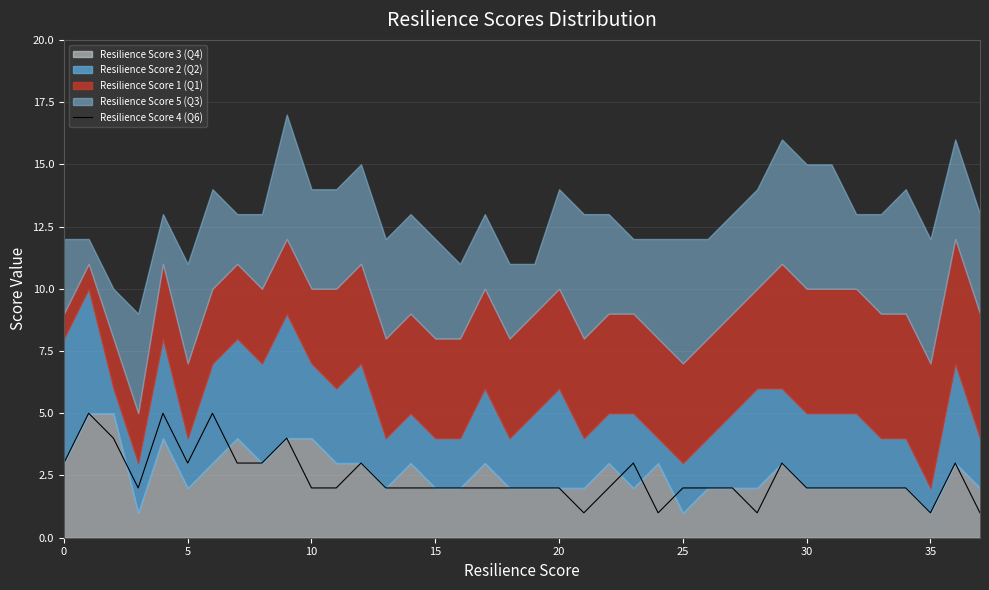

Reading left to right, what are all the values shown in this chart?

3	5	4	2	5	3	5	3	3	4	2	2	3	2	2	2	2	2	2	2	2	1	2	3	1	2	2	2	1	3	2	2	2	2	2	1	3	1